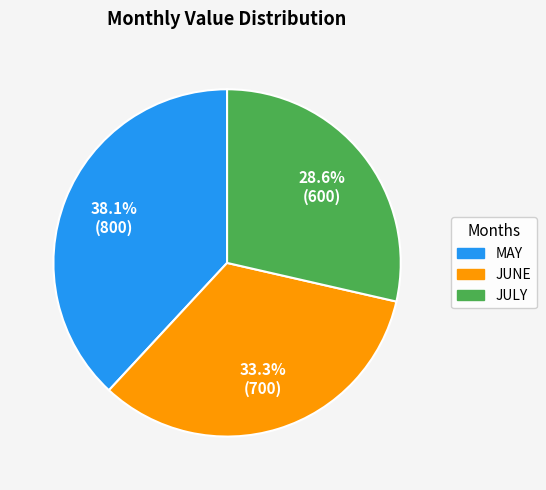

True or false: JULY accounts for 44% of the total.

False